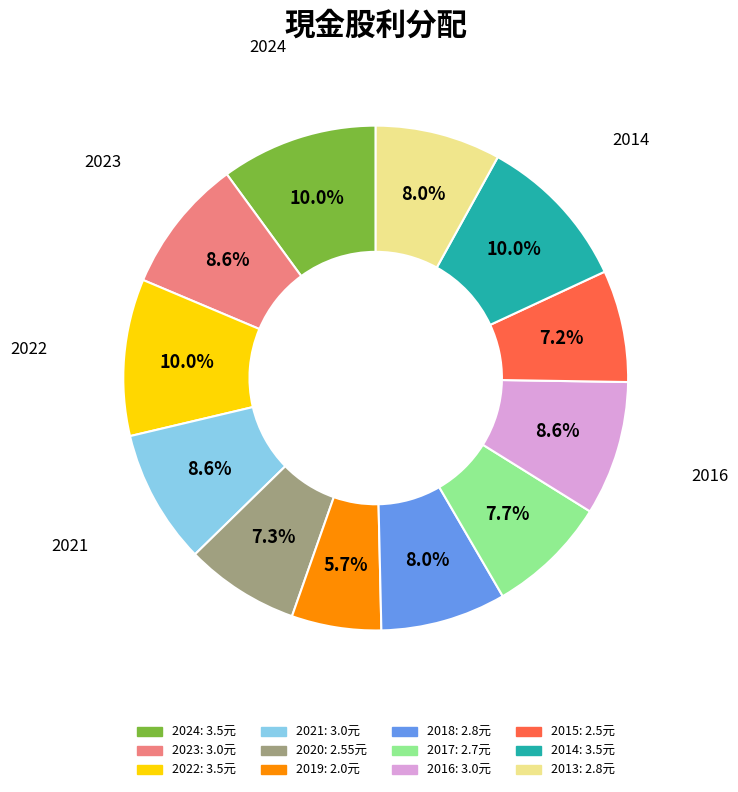

To the nearest percent, what is the average slice percentage?

8%